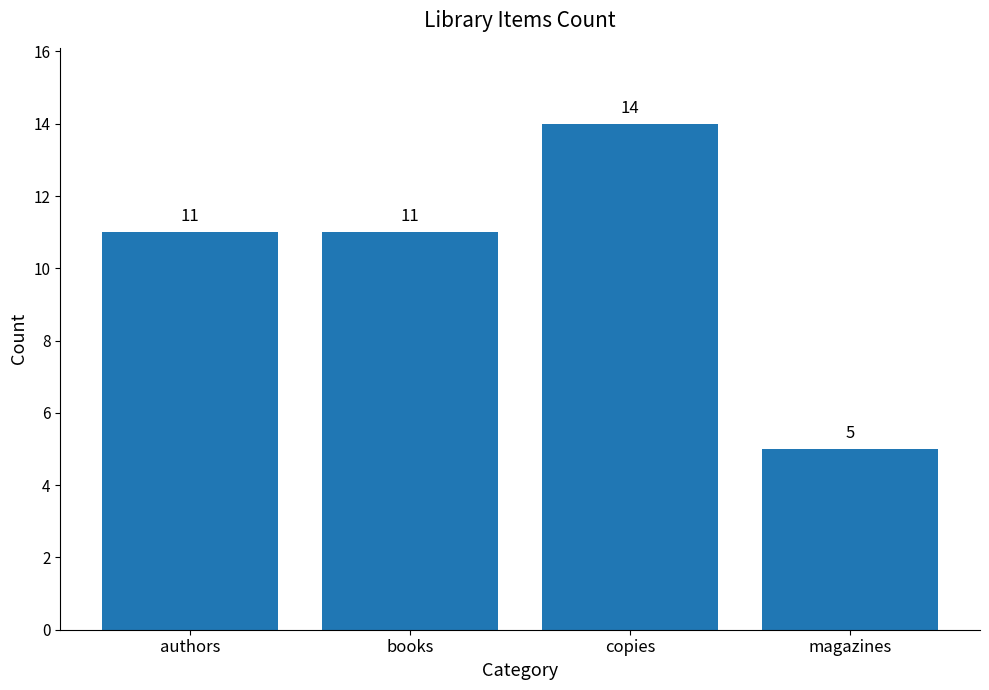

How many values are between 11 and 14?

3